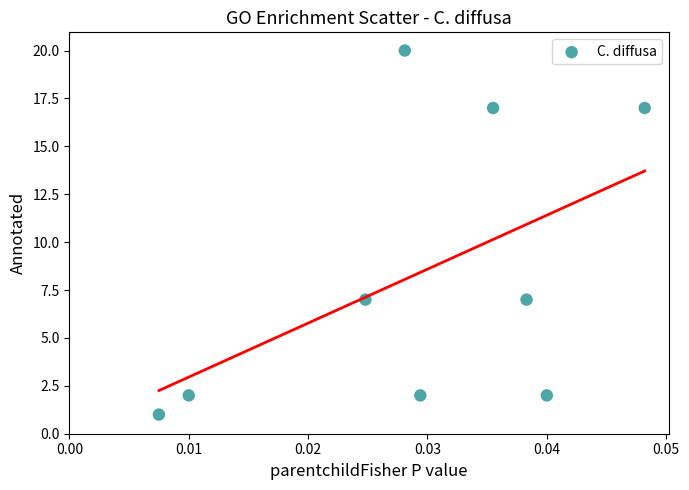

What is the average Y value?

8